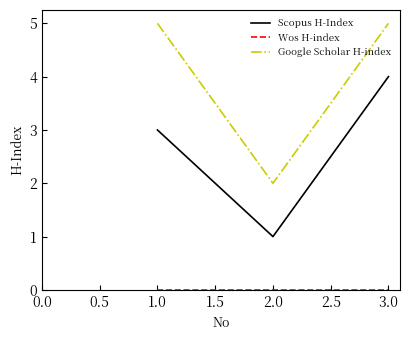

What is the maximum value for Scopus H-Index?

4